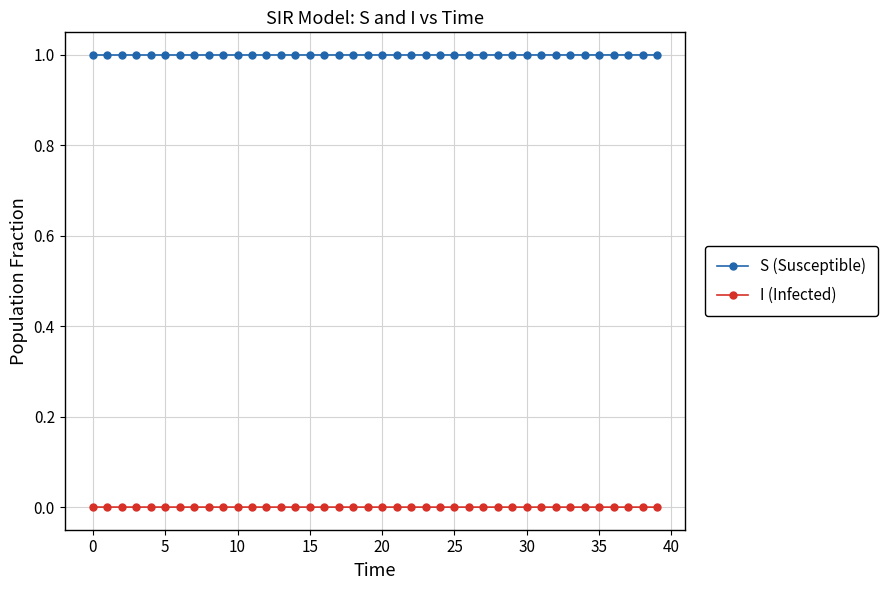

Which series has the largest total across all categories?

S (Susceptible)